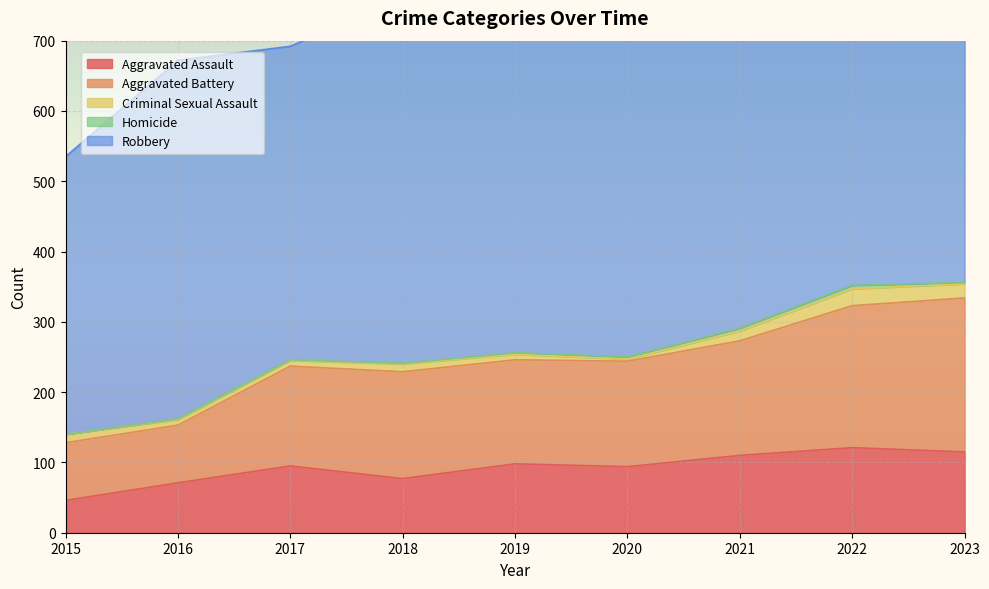

Where does the Aggravated Assault series first go above 95?

2019